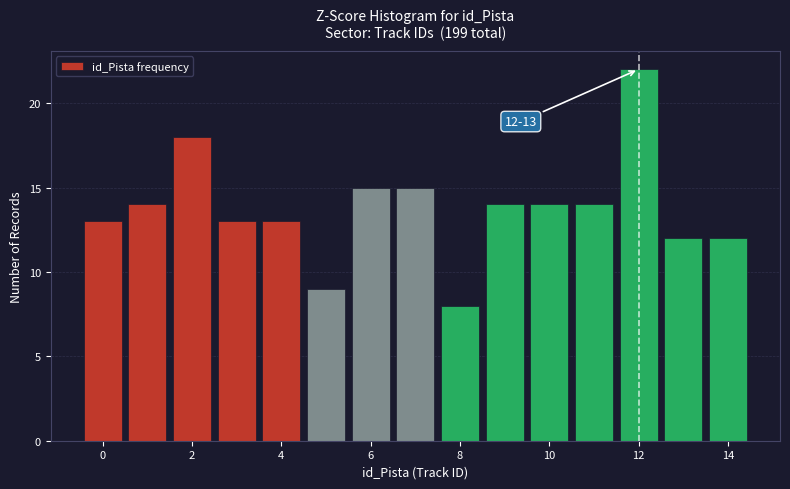

Which range on the x-axis has the tallest bar?

11.5 to 12.5